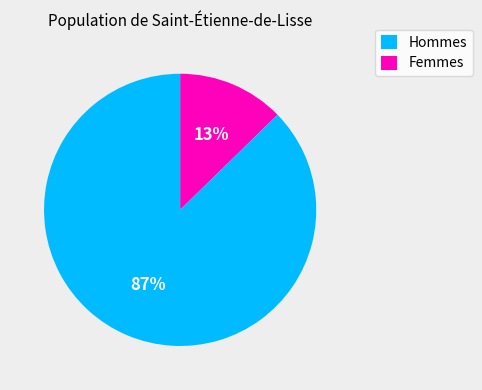

Is there a majority slice in this chart?

Yes